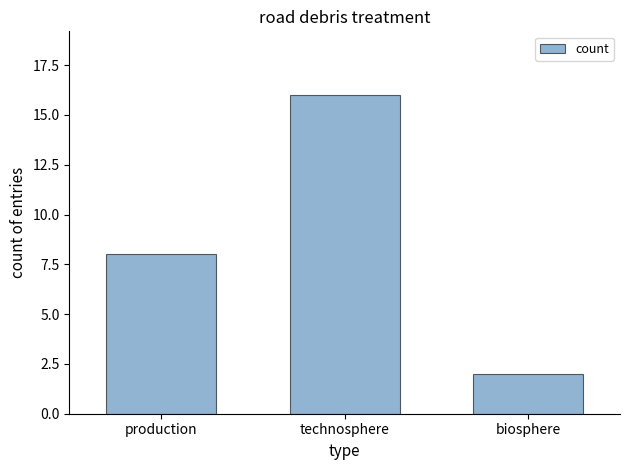

How many bars are there in total?

3